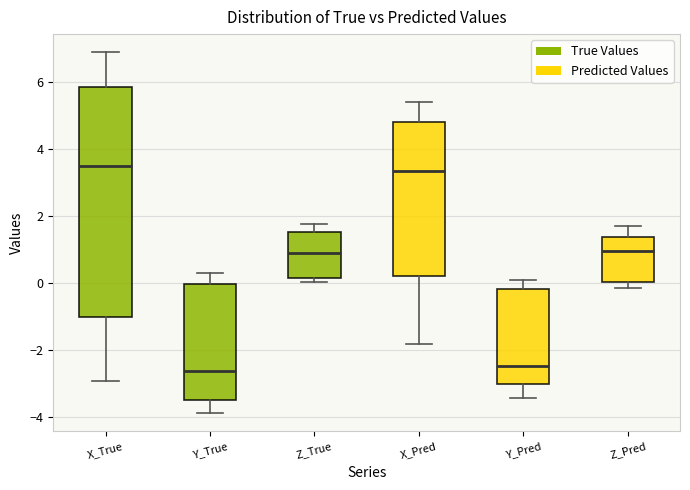

Reading left to right, transcribe this box plot: for each box, give where its median line is, the range the box spans, and where its two whiskers end, as read against the y-axis. The values are not printed on the chart, so give them approximately, as read against the axis.

X_True: median 3.4, box -1.0 to 5.8, whiskers -3.0 to 6.8
Y_True: median -2.6, box -3.4 to 0.0, whiskers -3.8 to 0.4
Z_True: median 1.0, box 0.2 to 1.6, whiskers 0.0 to 1.8
X_Pred: median 3.4, box 0.2 to 4.8, whiskers -1.8 to 5.4
Y_Pred: median -2.4, box -3.0 to -0.2, whiskers -3.4 to 0.0
Z_Pred: median 1.0, box 0.0 to 1.4, whiskers -0.2 to 1.8